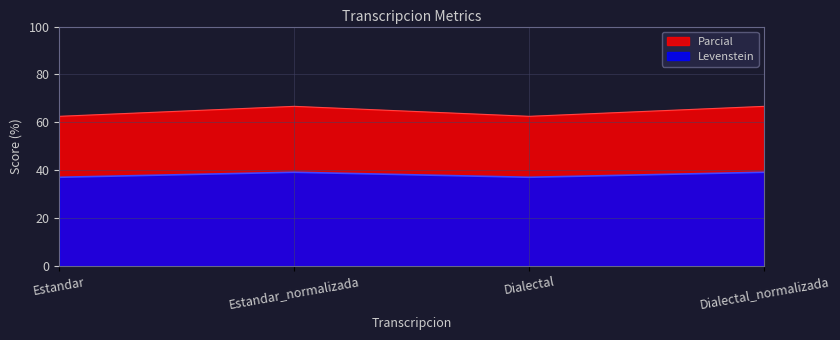

In Levenstein, how many points are lower than both neighbors (excluding endpoints)?

1